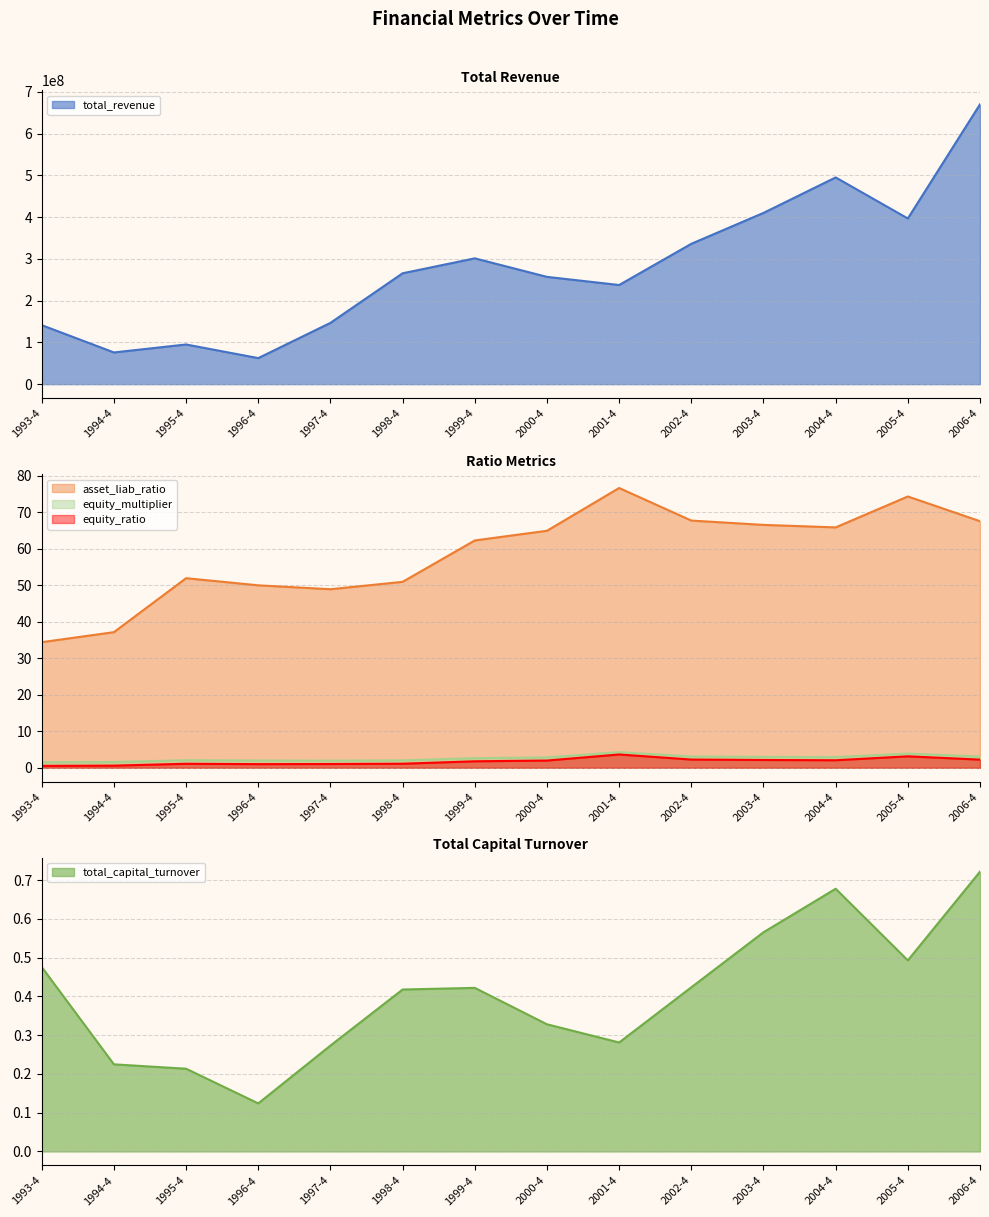

What value does the total_revenue series have at 1999-4?

301215865.3